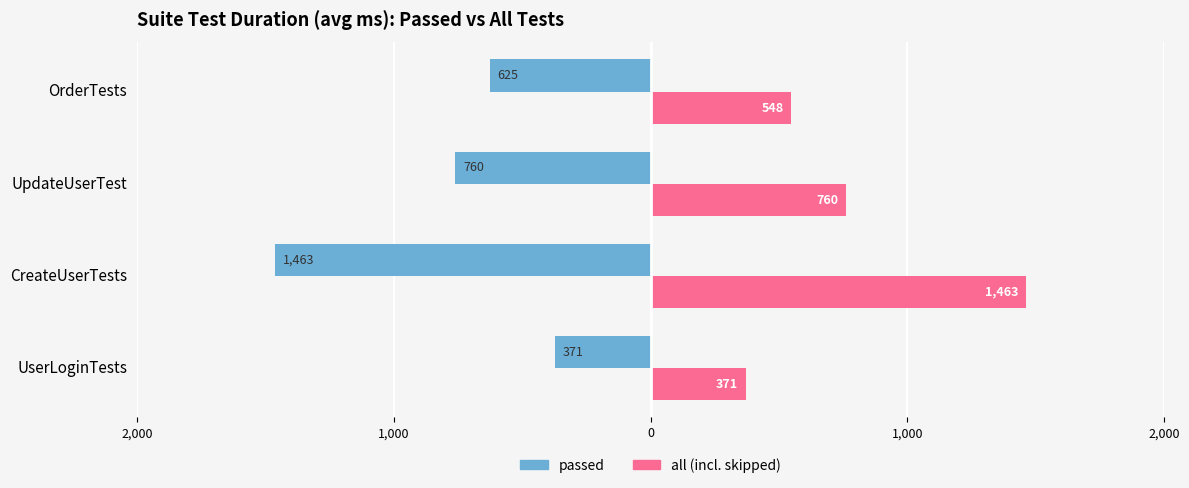

What are all the series names shown in the legend?

passed, all (incl. skipped)